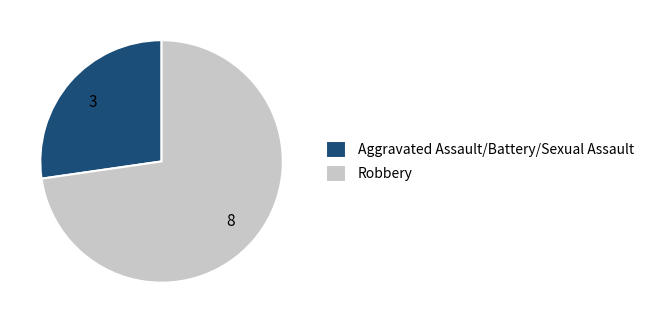

How many segments does this pie chart have?

2